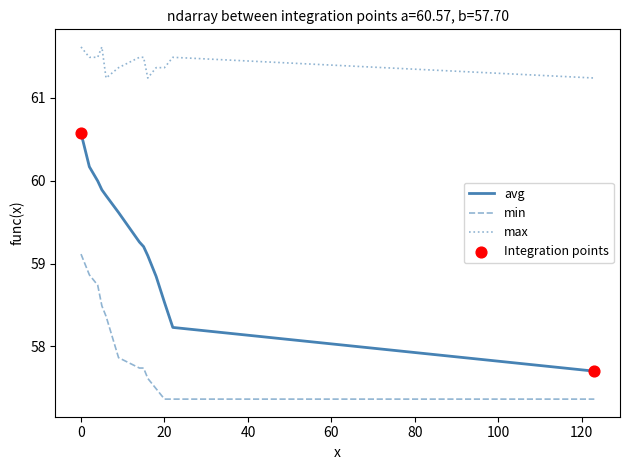

Which series has the largest range (max minus min)?

avg